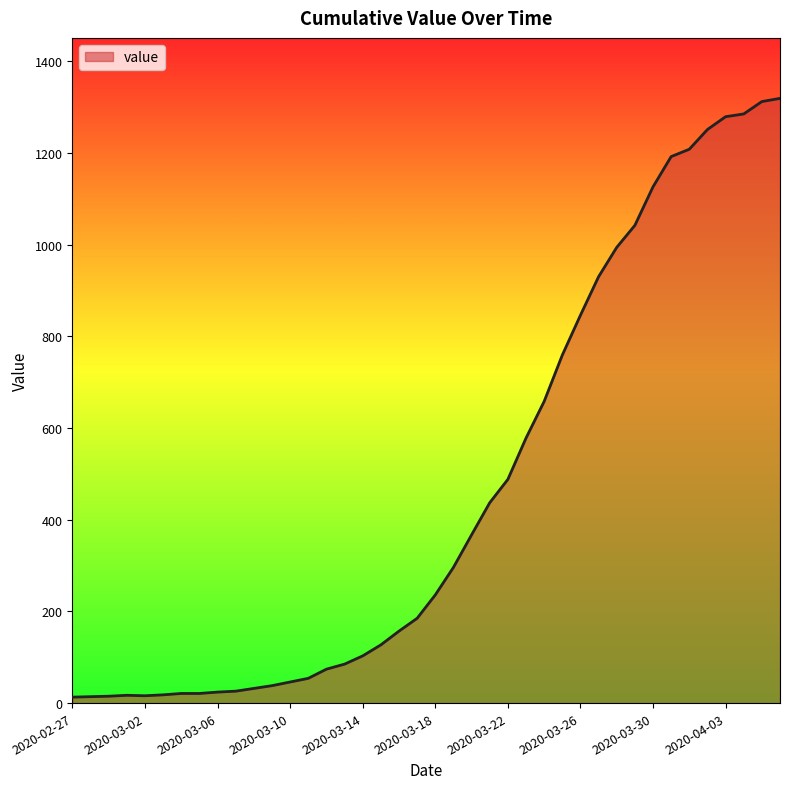

What is the difference between the maximum and minimum values?

1306